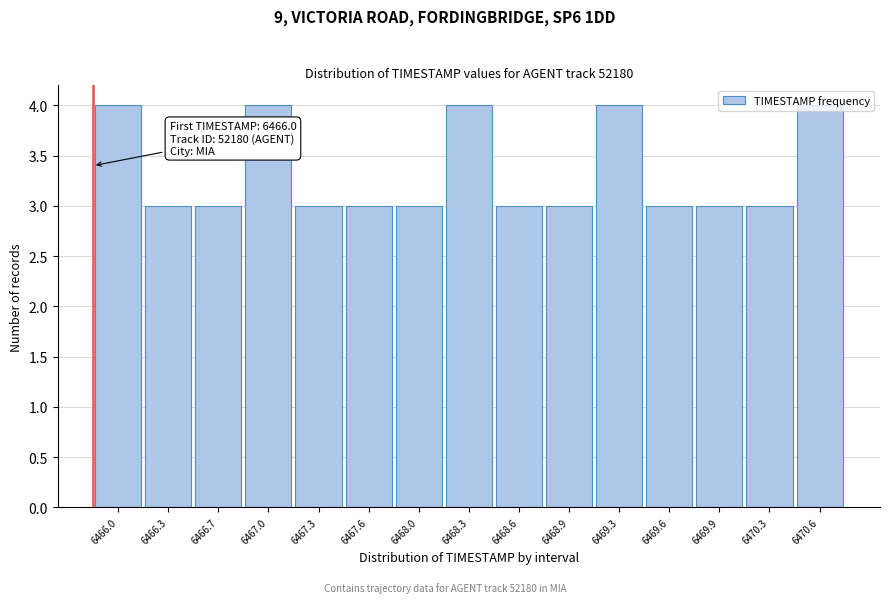

What is the change in value from 6466.7 to 6469.3?

+1